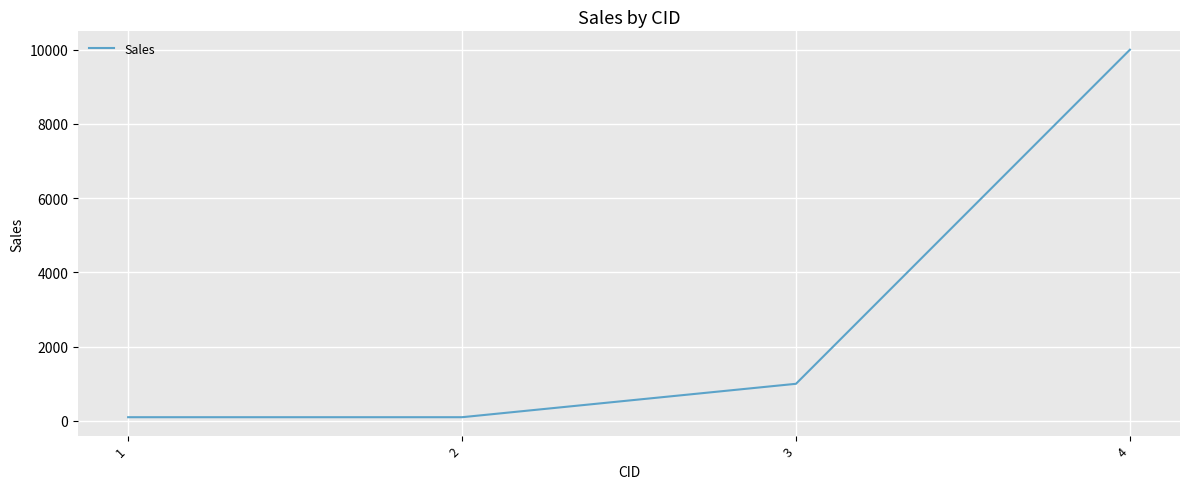

How many categories are shown in the chart?

4